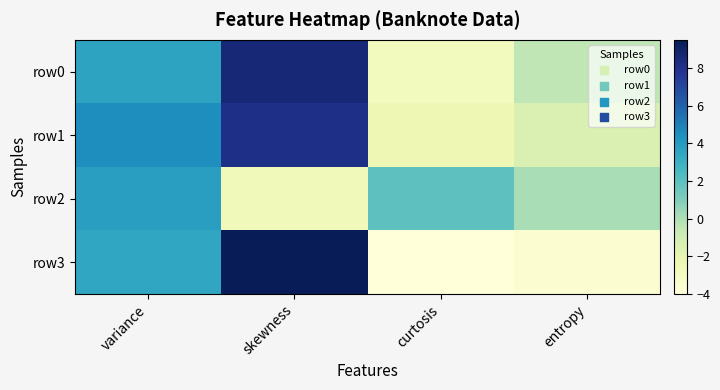

Which series has the largest total across all categories?

row0